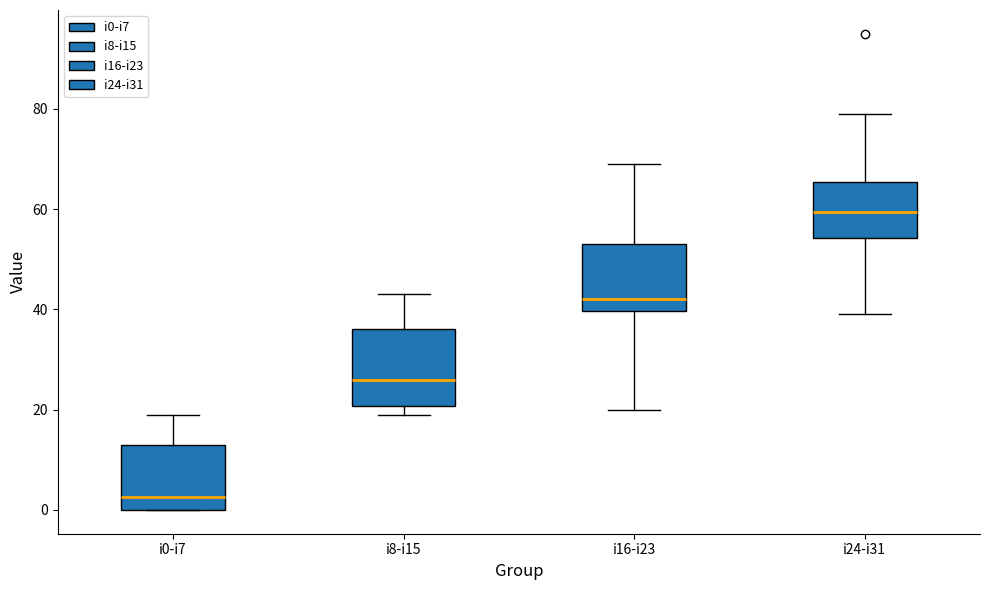

Comparing the boxes themselves (not the whiskers), which one is the tallest?

i8-i15